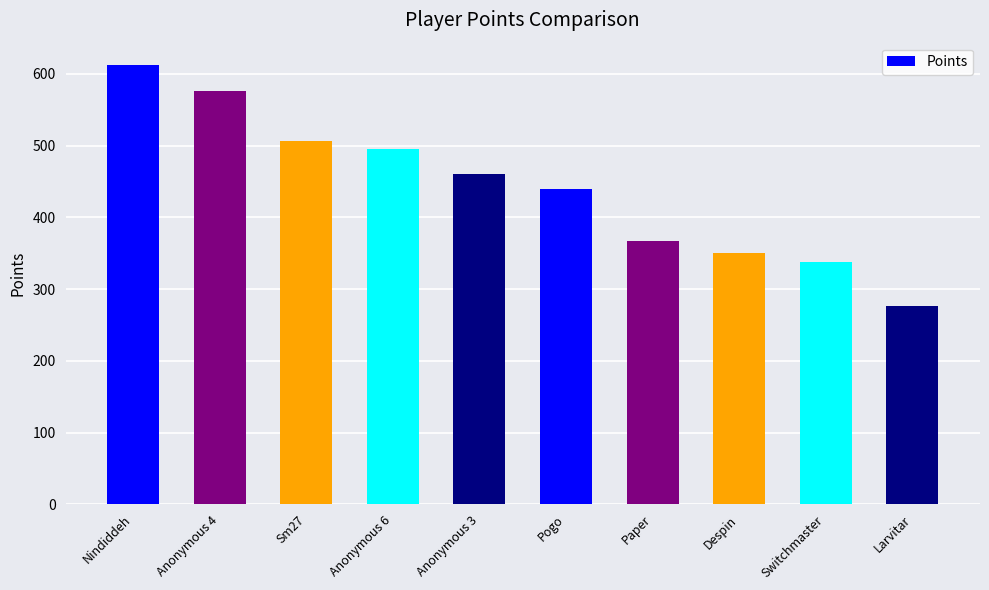

What position from the left is Switchmaster?

9